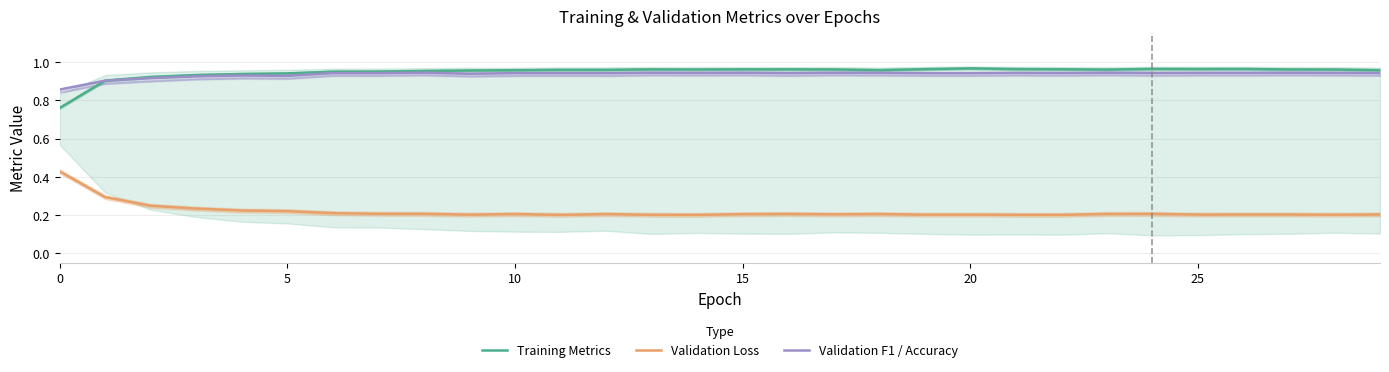

True or false: Validation F1 / Accuracy and Validation Loss intersect in this chart.

False